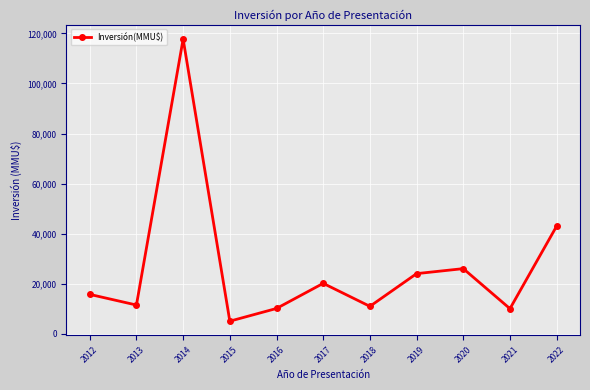

What is the difference between the maximum and minimum values?

112760